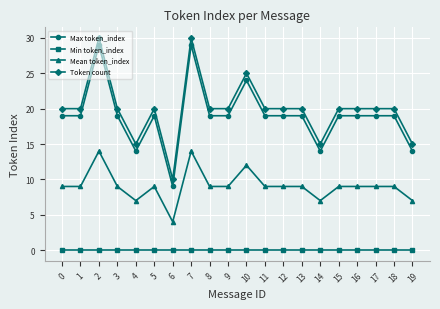

Read the Max token_index value at 6.

9